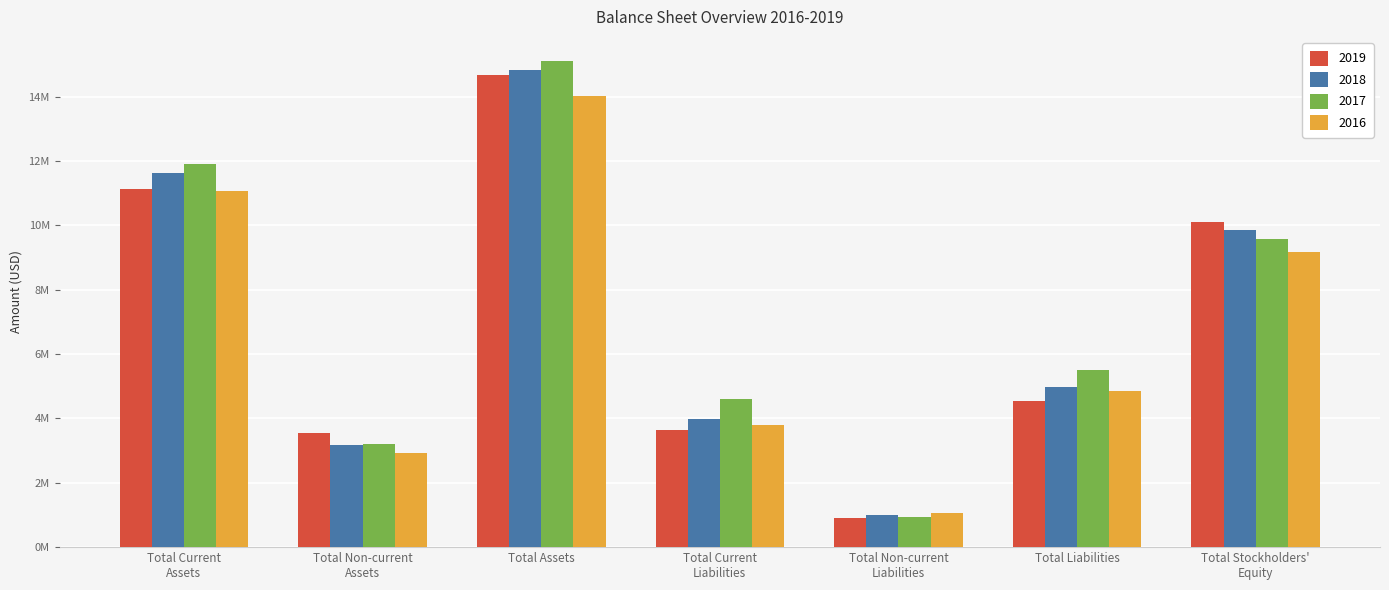

What are all the series names shown in the legend?

2019, 2018, 2017, 2016